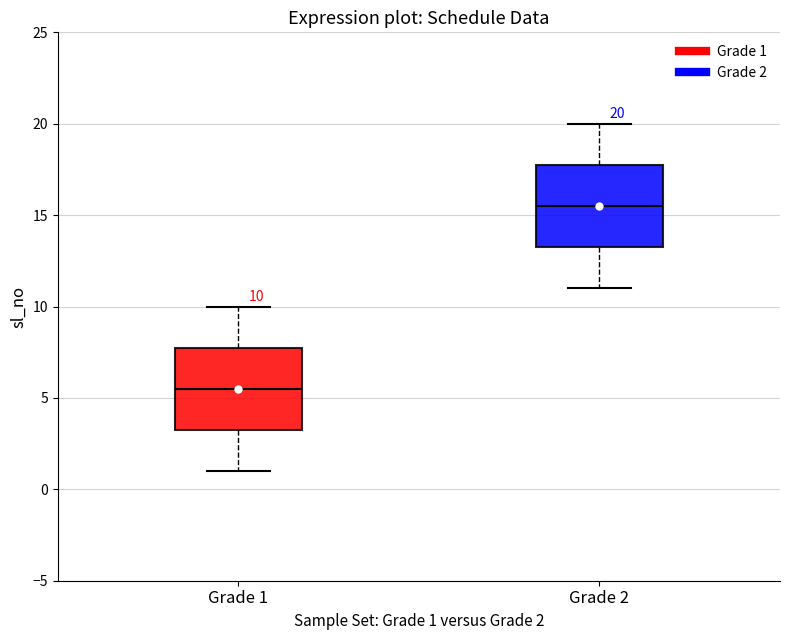

Which box has the highest median line?

Grade 2